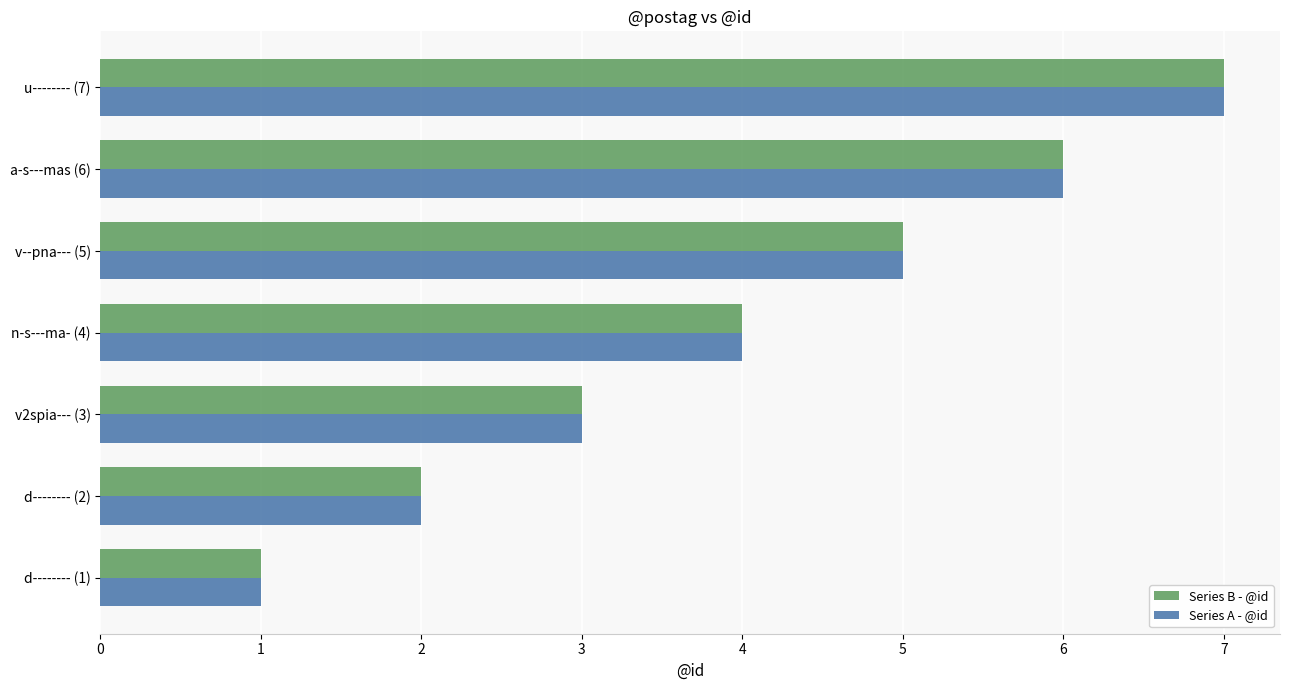

How many Series B - @id values are between 2 and 6?

5